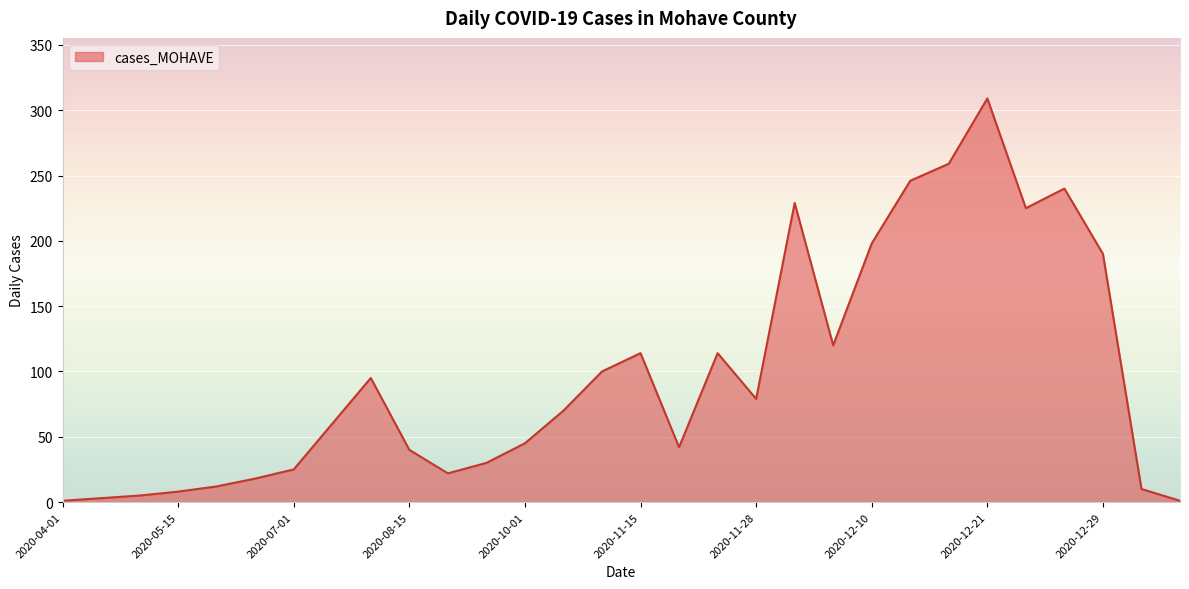

What is the greatest value displayed?

309